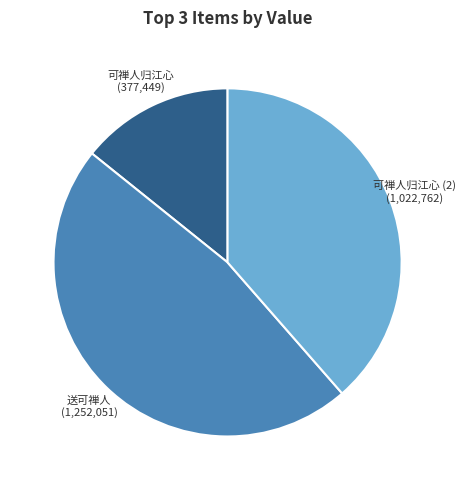

Is there any slice that represents more than half of the pie?

No